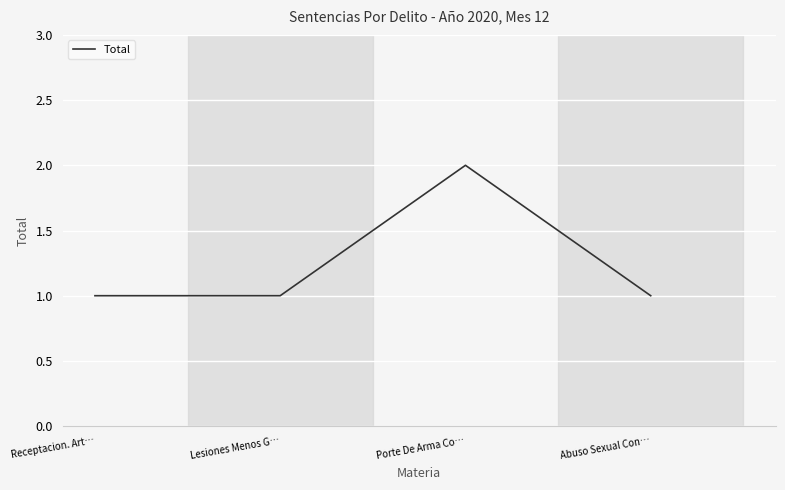

Is it true that the value at Receptacion. Art… is 1?

True